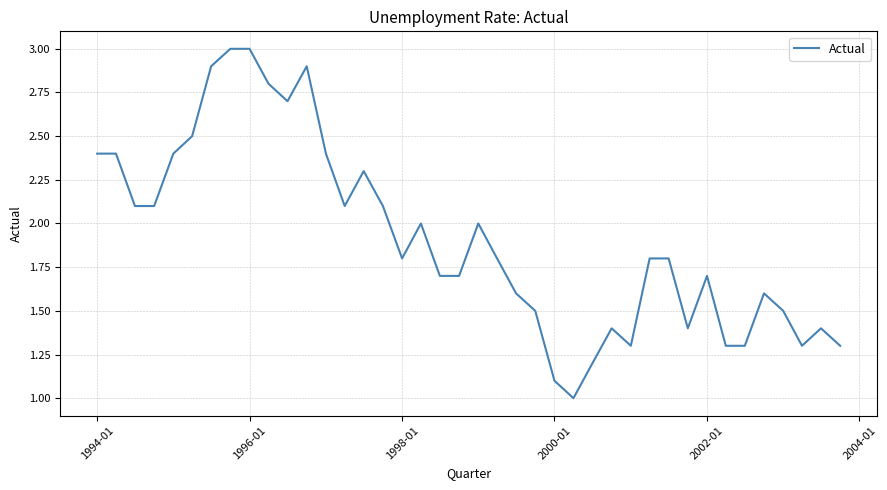

What is the smallest value displayed?

1.0